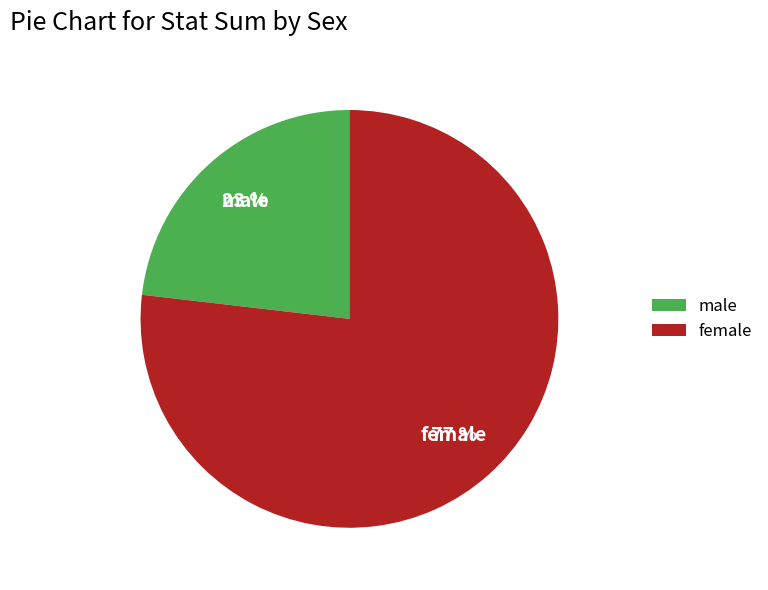

Is there a majority slice in this chart?

Yes